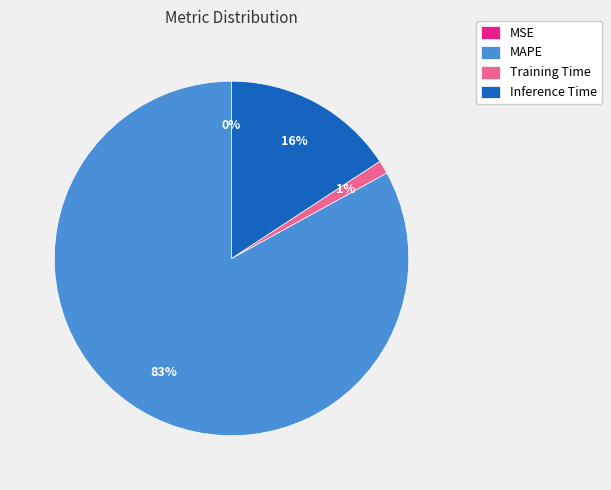

Which category has the biggest portion of the pie?

MAPE